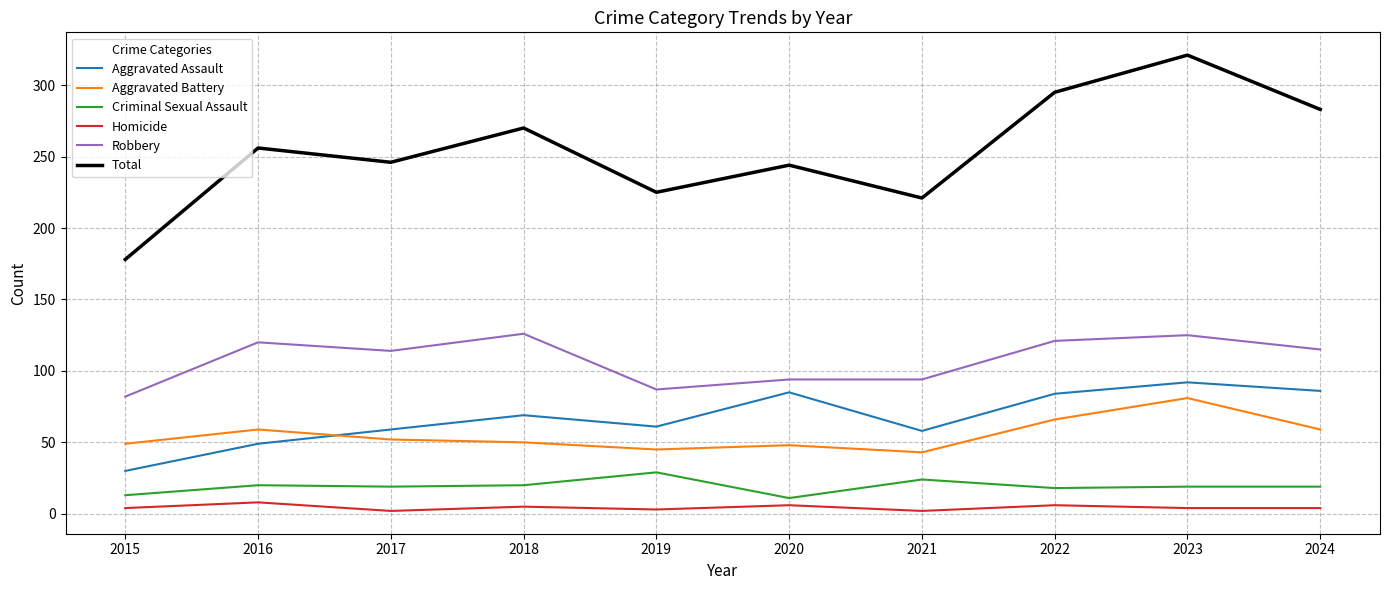

Is the value of Aggravated Assault at 2020 greater than the value of Aggravated Battery at 2017?

Yes